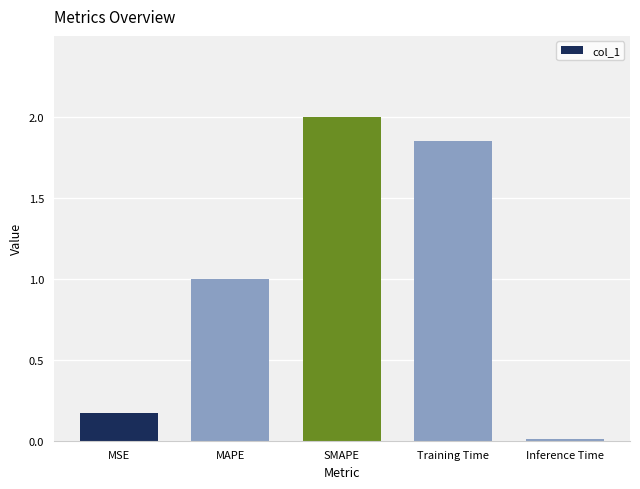

What is the difference between the values at MAPE and MSE?

0.8